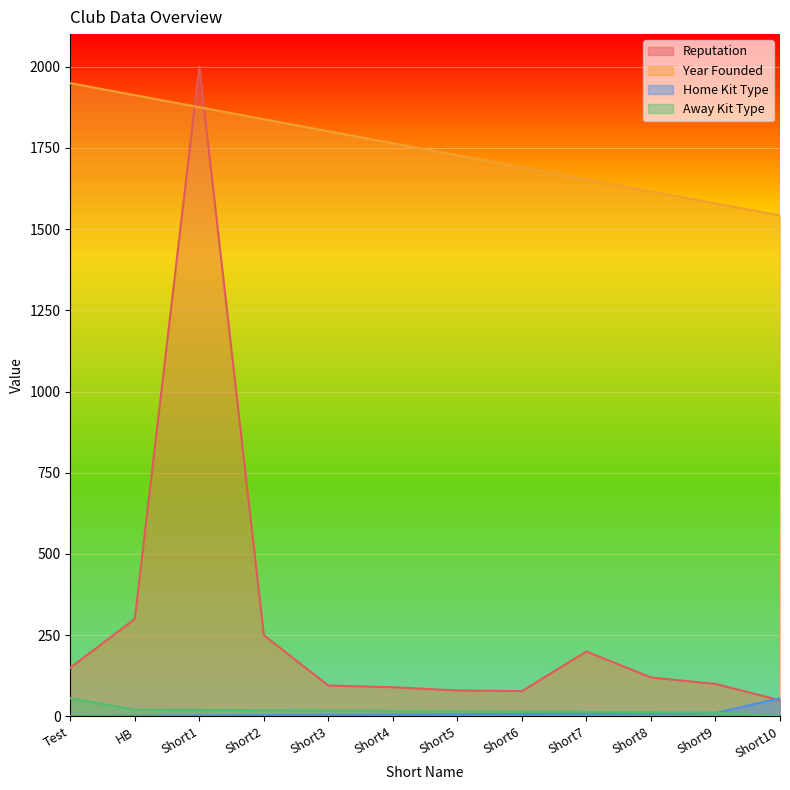

The Home Kit Type series shows 5 at Short1. True or false?

False